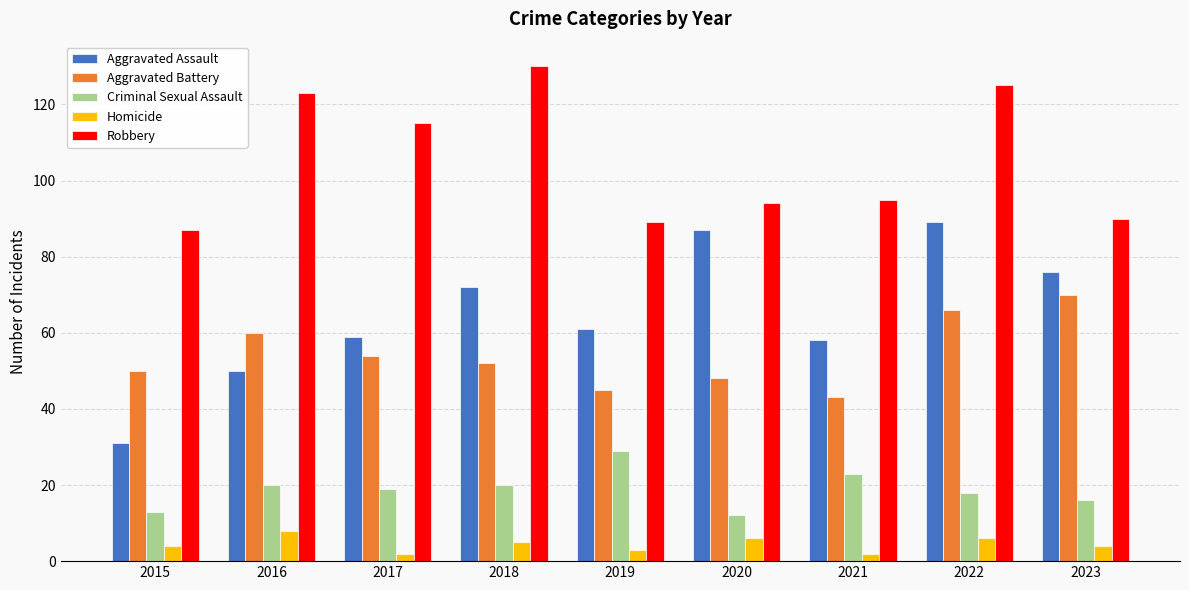

What is the difference between the highest and lowest values at 2016?

115